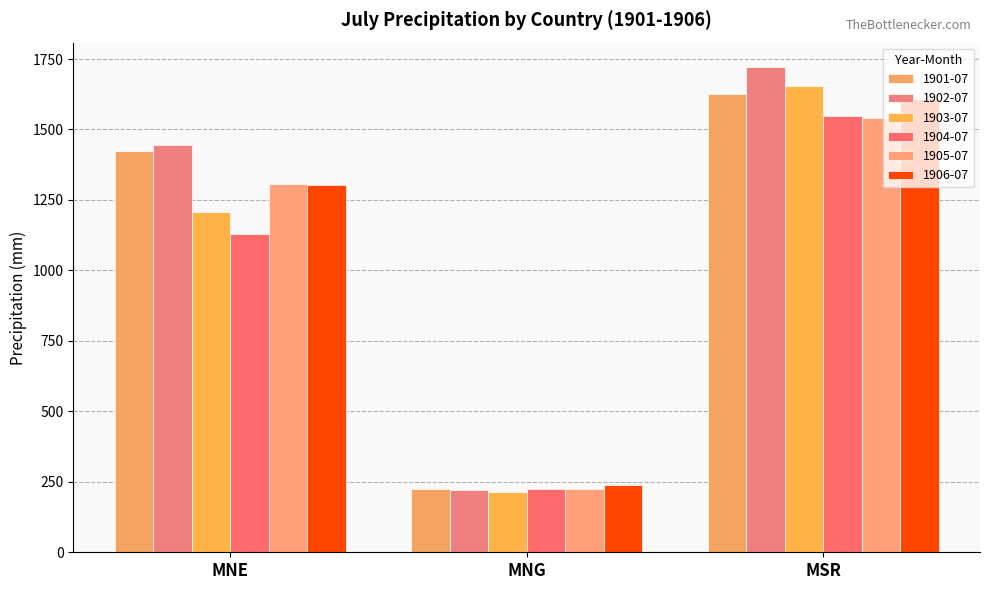

Which series has the widest spread of values?

1902-07